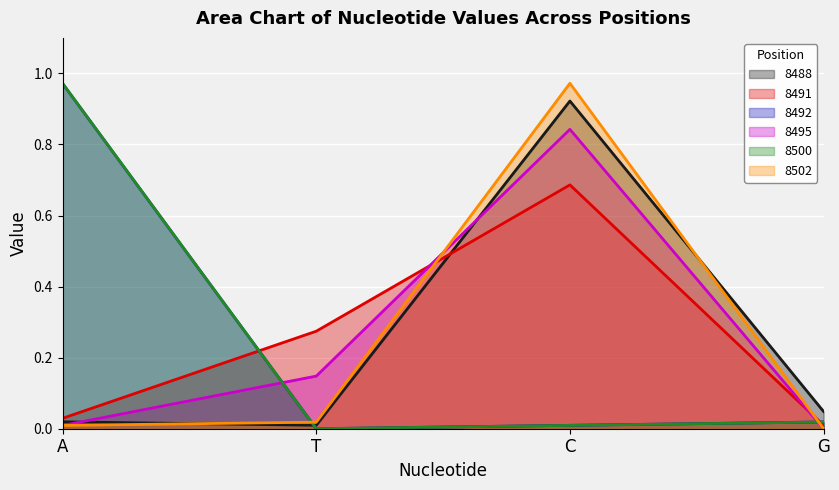

True or false: 8500 and 8492 cross at least once.

False